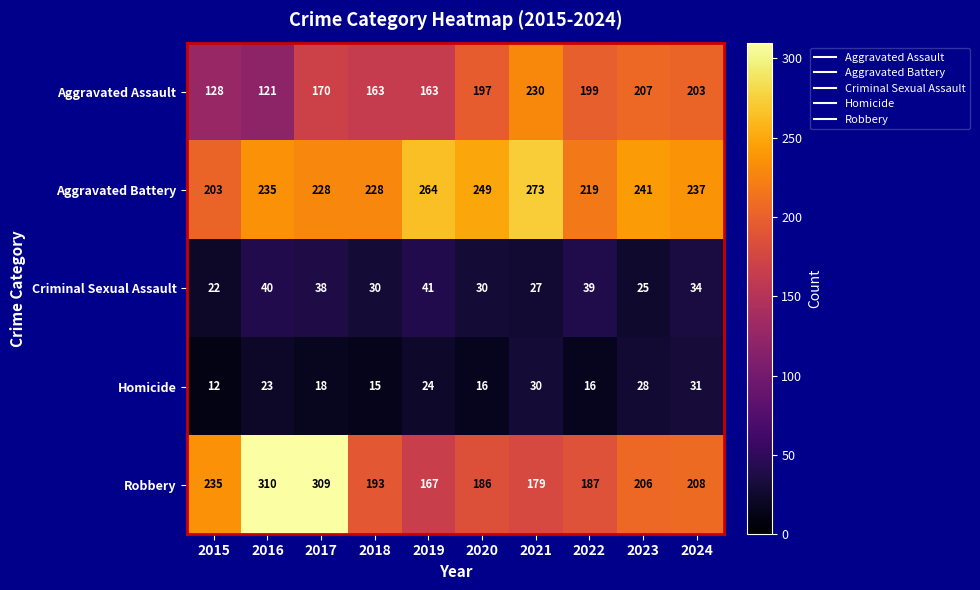

At which category is the sum across all series the highest?

2017